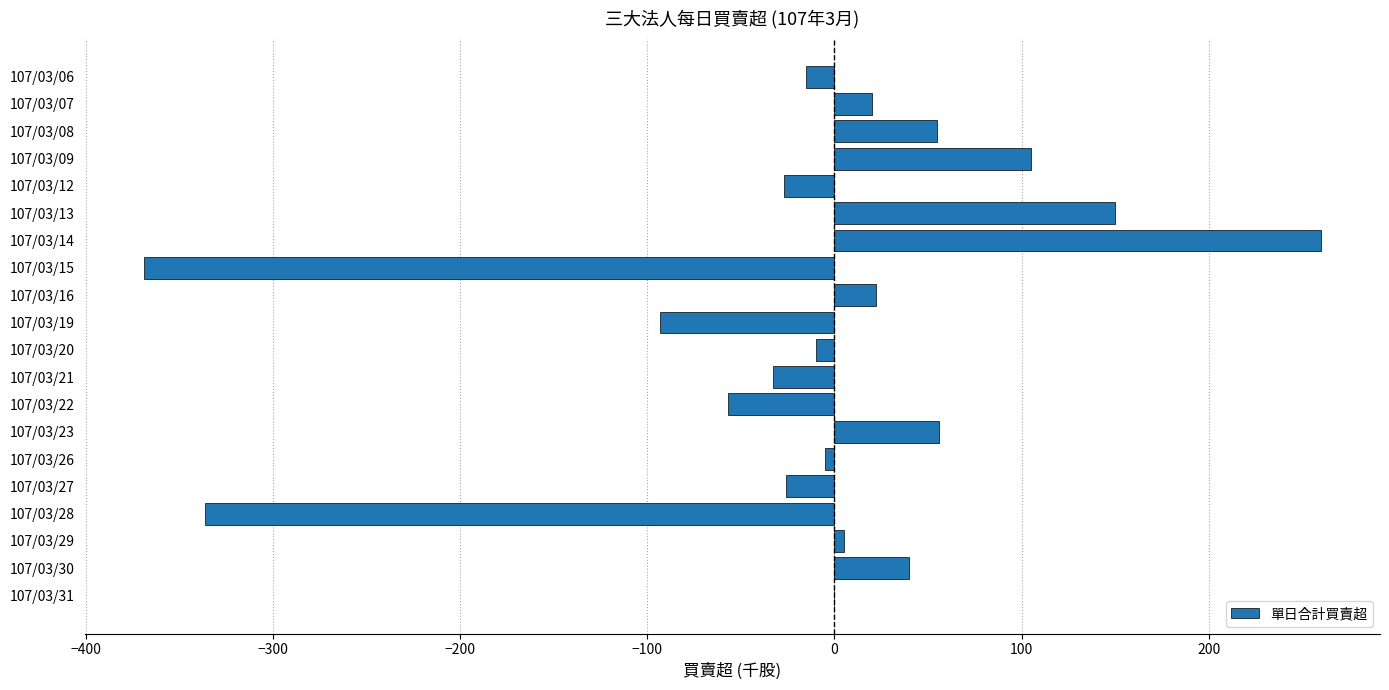

What is the sum of all values?

-258